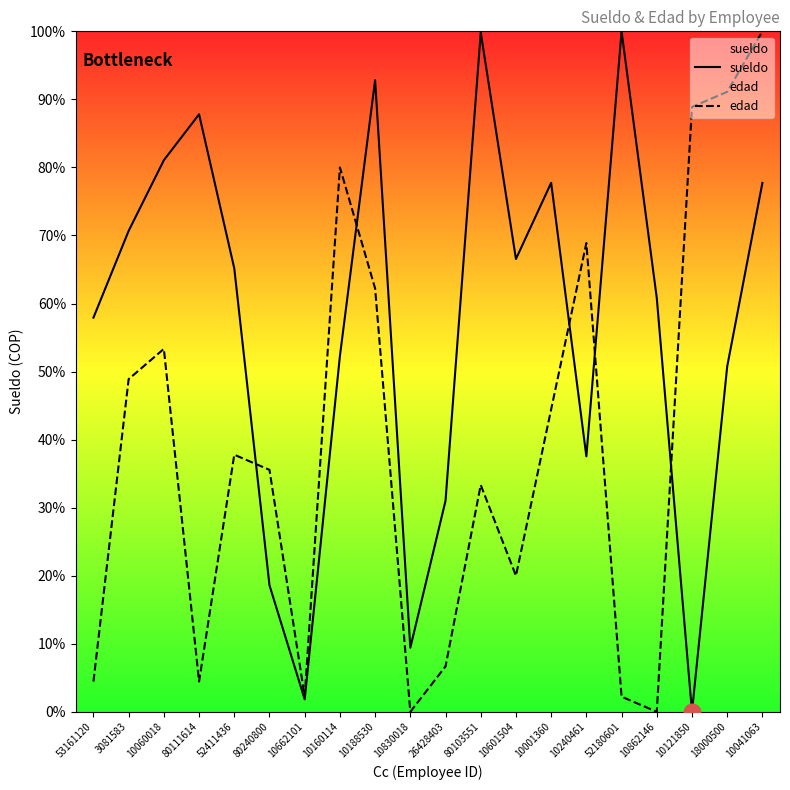

What is the approximate value of sueldo at 10001360?

77.7